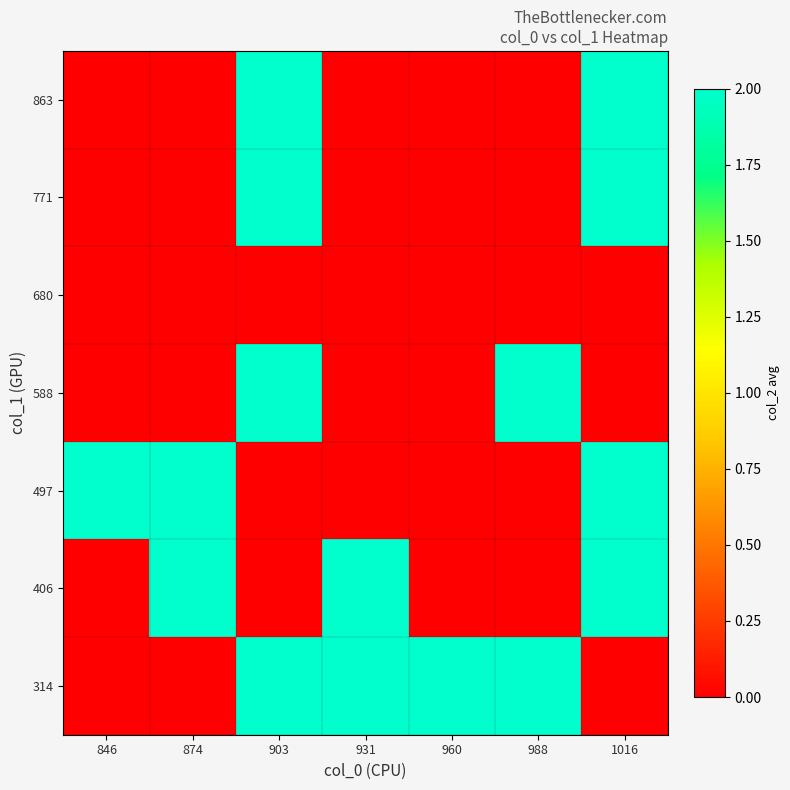

What is the greatest value displayed?

2